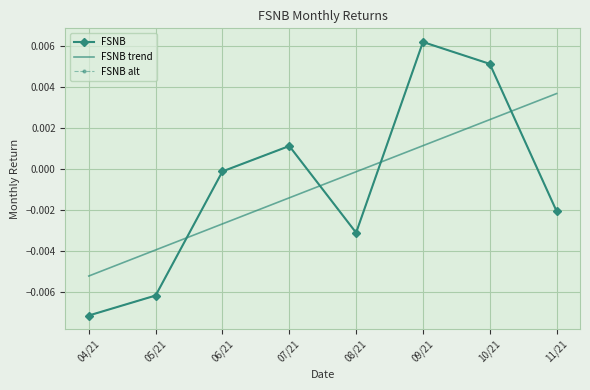

What is the label of the 1st point from the right?

11/21